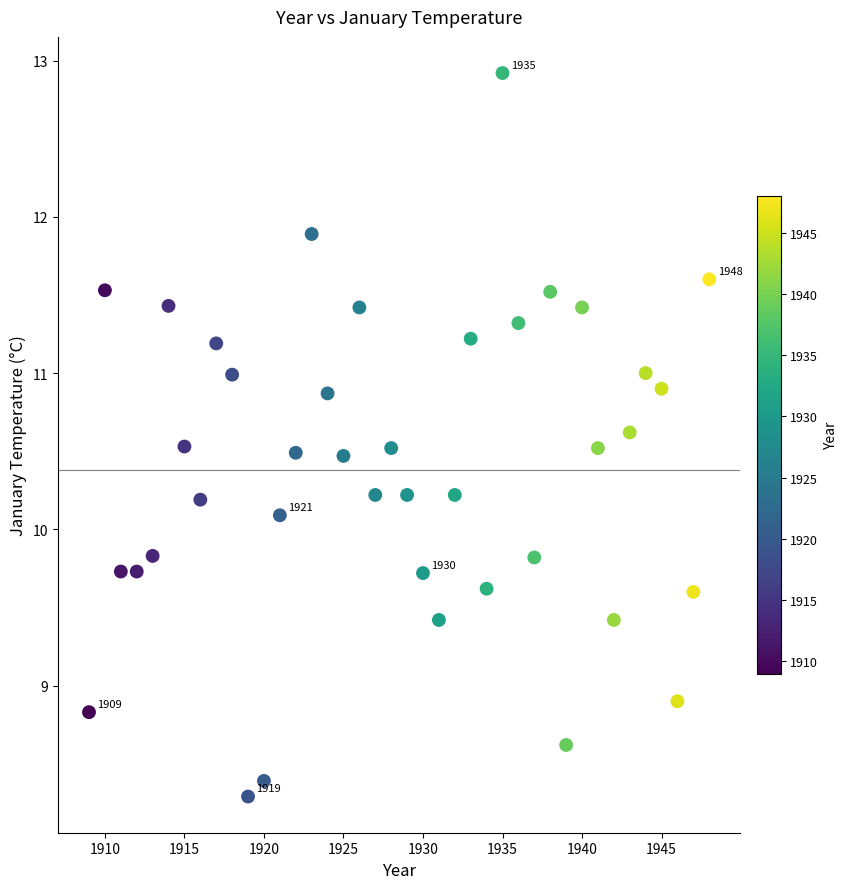

What is the range of Y values (max minus min)?

4.6